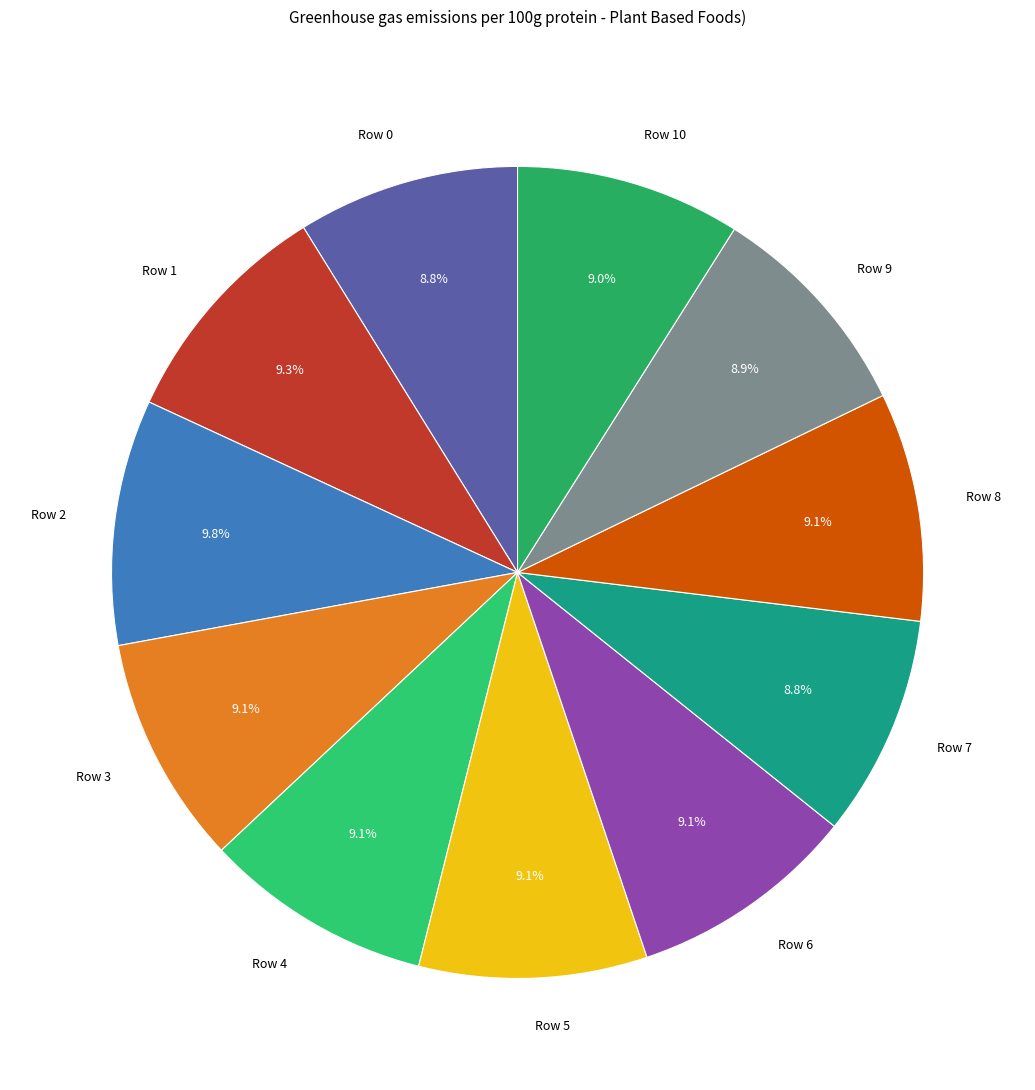

Approximately how many times larger is the value at Row 4 compared to Row 2?

0.9